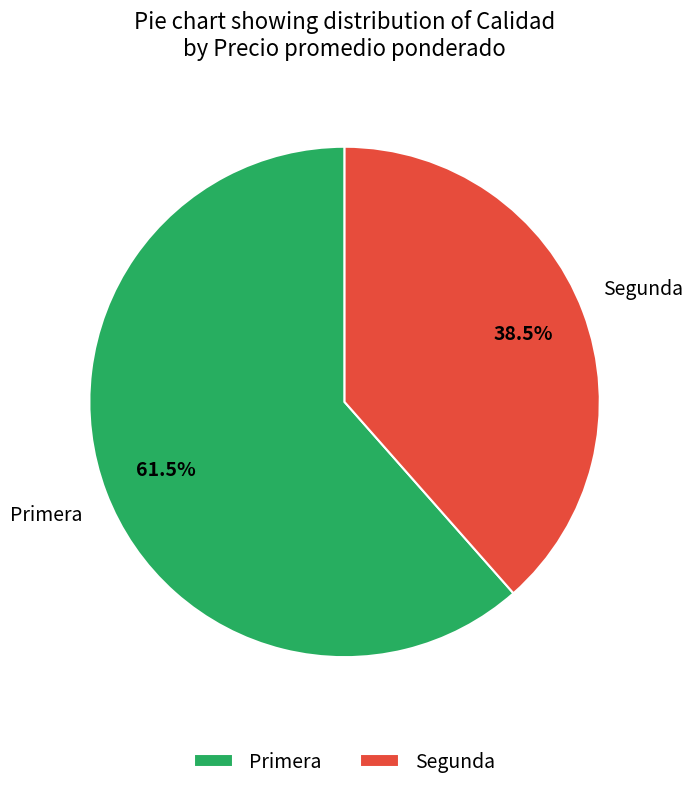

Approximately how many times larger is the value at Segunda compared to Primera?

0.6